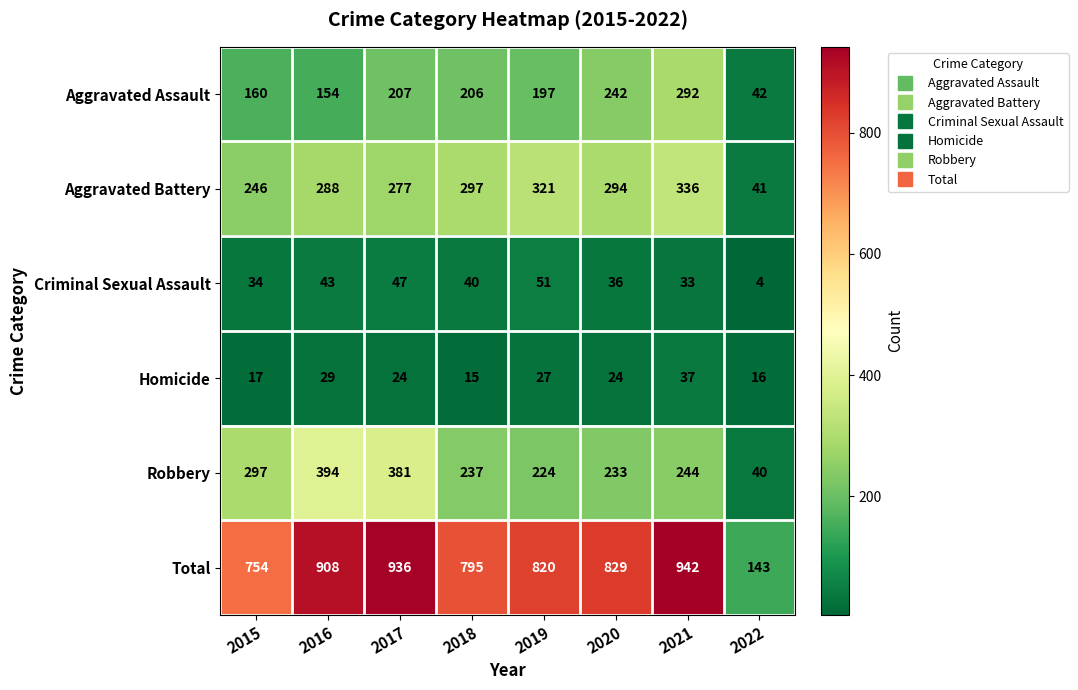

What is the difference between the maximum and minimum values in the Criminal Sexual Assault series?

47